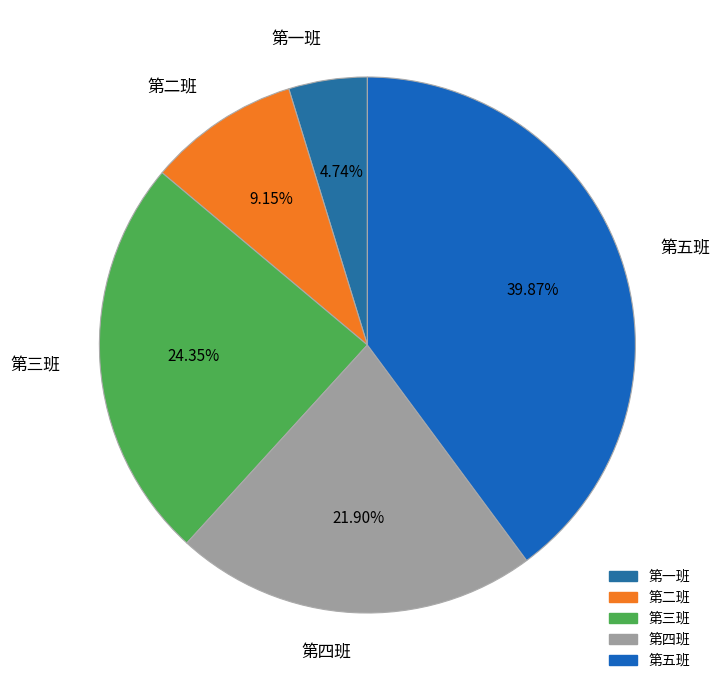

How much of the chart is everything except 第三班?

75.7%